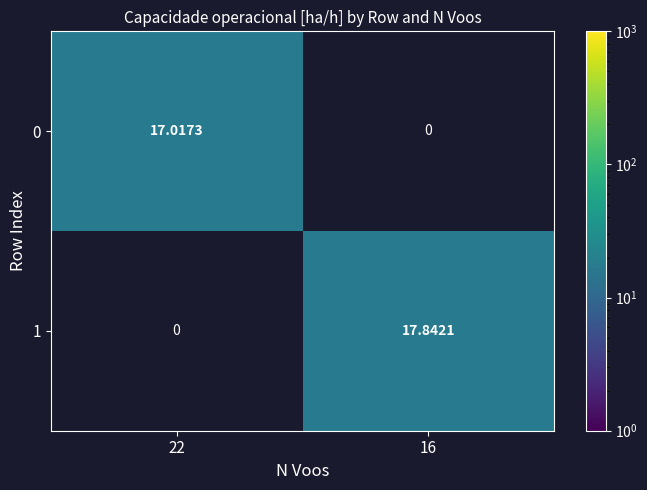

Is the value of 1 at 16 greater than the value of 0 at 22?

Yes